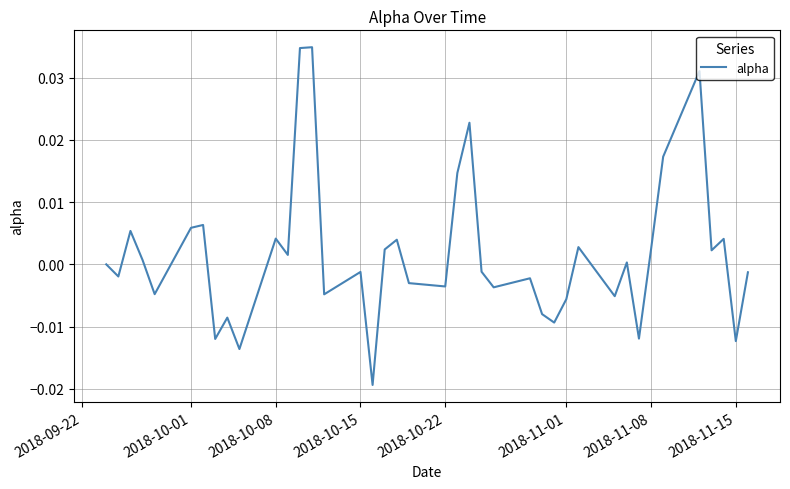

How many interior local valleys (lower than both neighbors) does the data have?

14